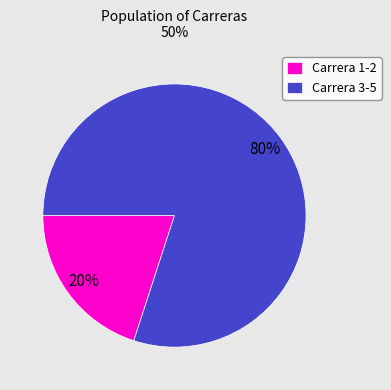

What is the ratio of the value at Carrera 3-5 to the value at Carrera 1-2?

4.0